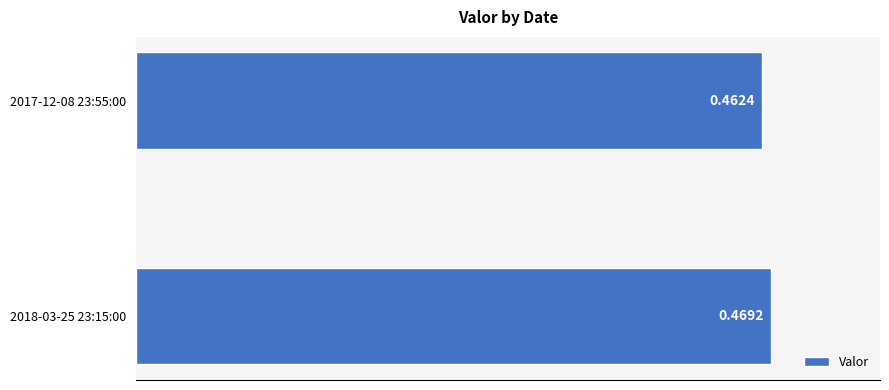

Count the values in the range 0 to 1.

2